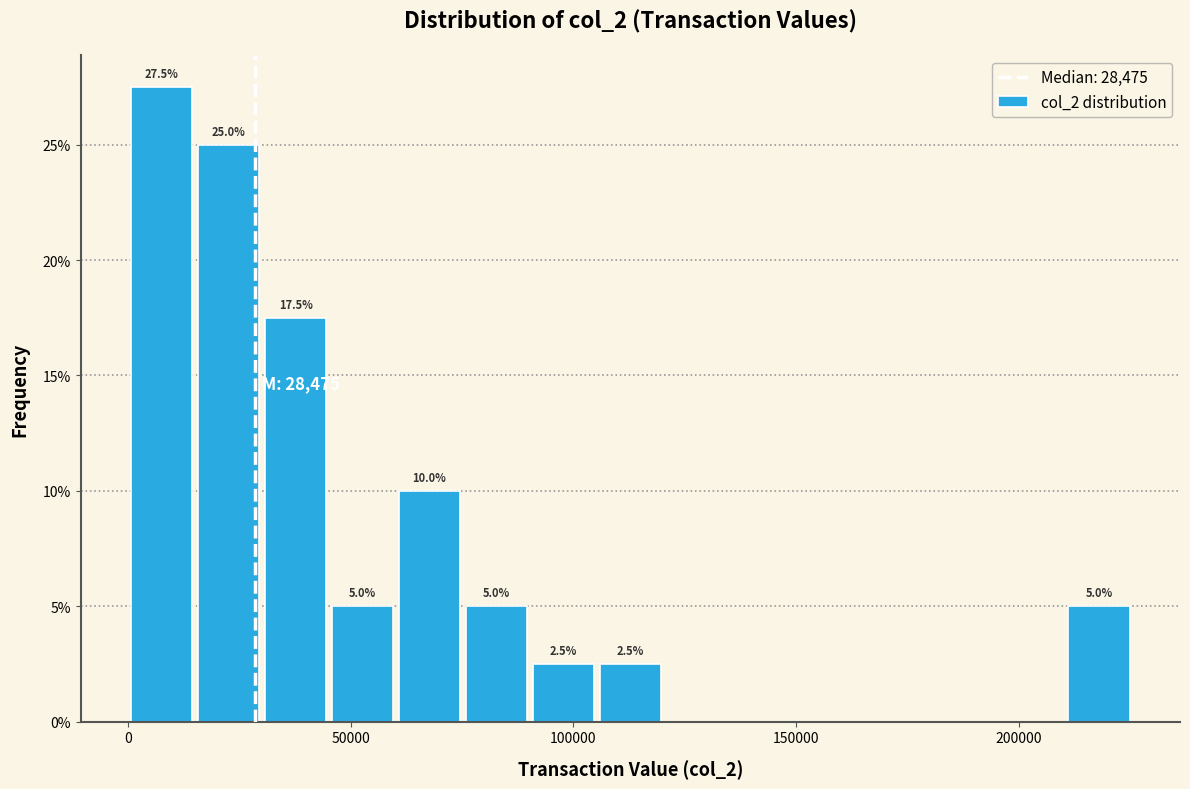

Read against the x-axis, roughly where is the centre of the tallest bar?

10000